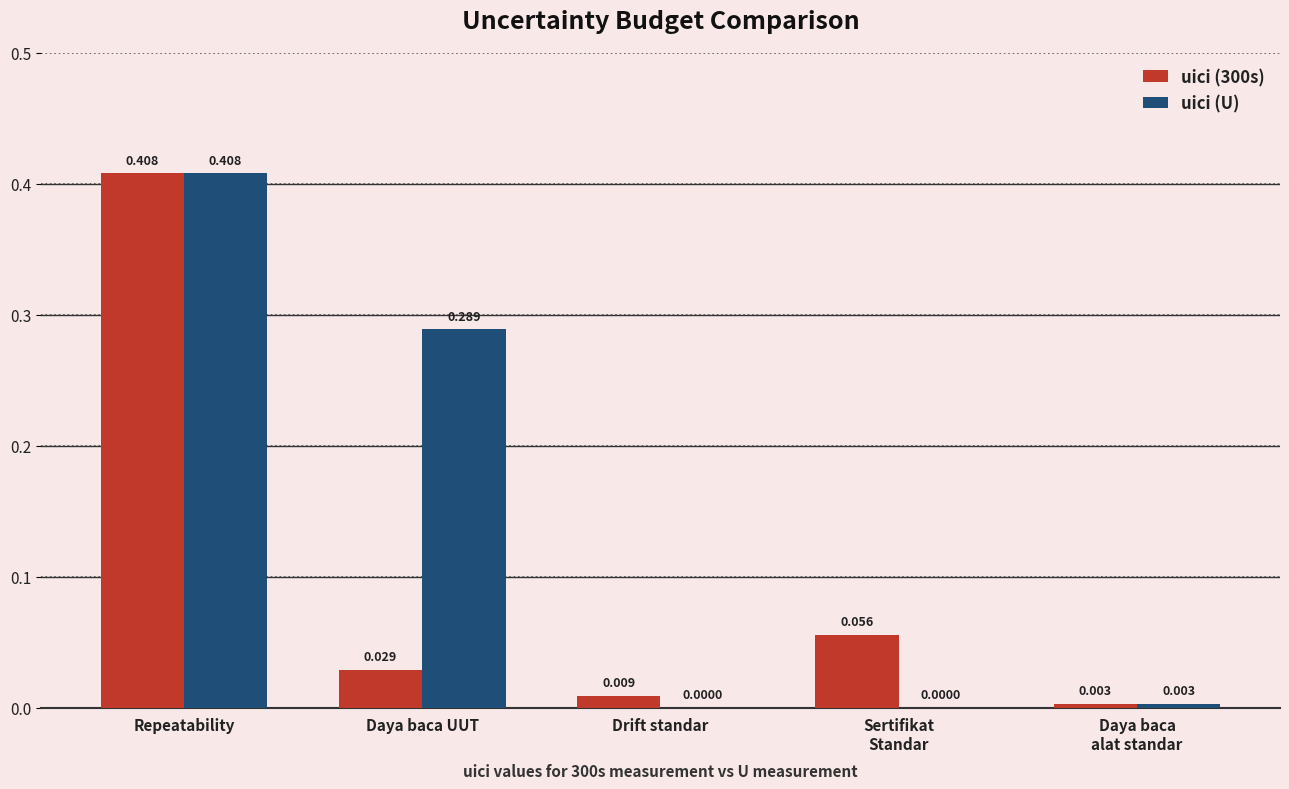

What are all the series names shown in the legend?

uici (300s), uici (U)